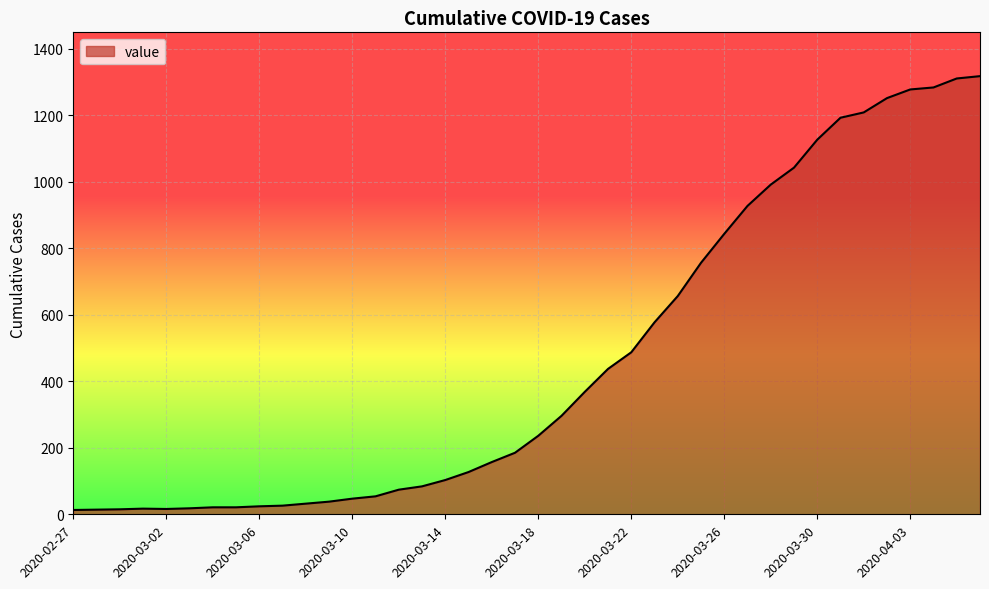

What is the difference between the maximum and minimum values?

1304